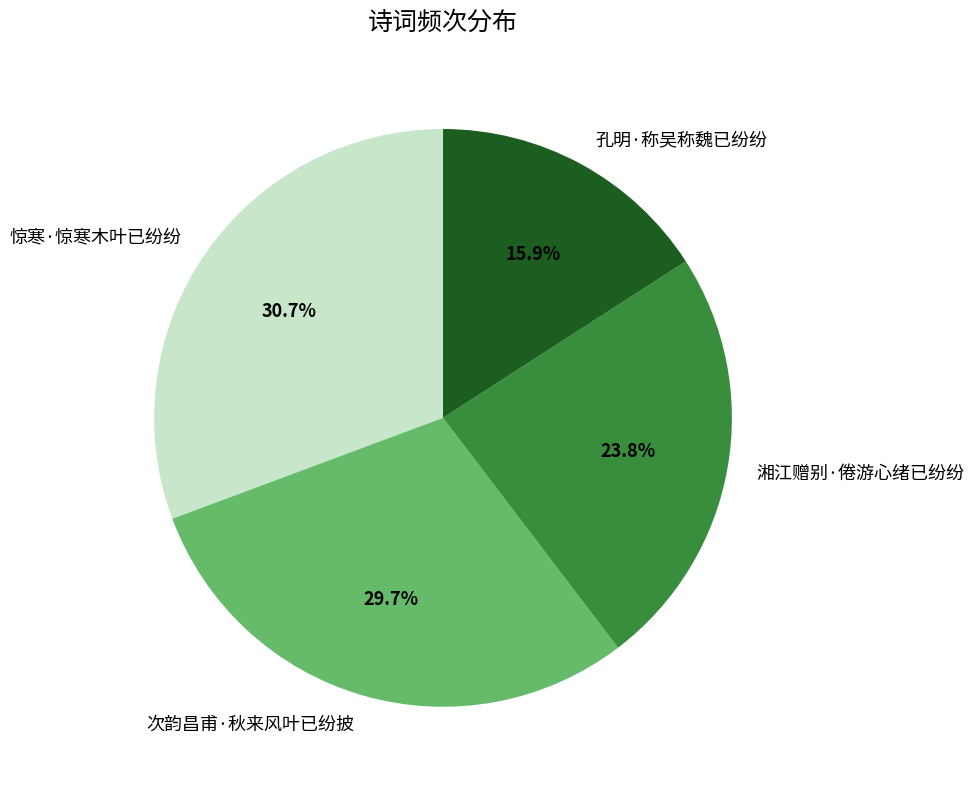

What is the ratio of the value at 湘江赠别·倦游心绪已纷纷 to the value at 次韵昌甫·秋来风叶已纷披?

0.8